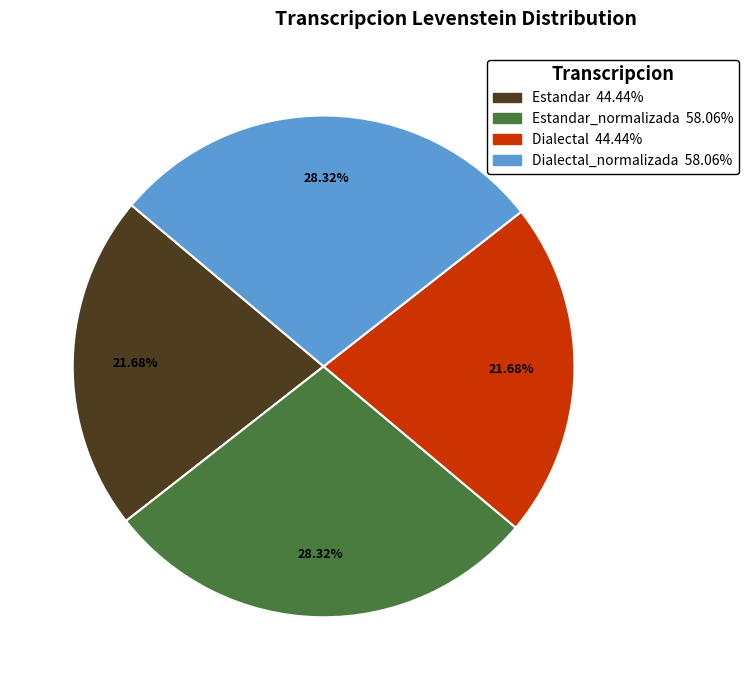

Does any single category account for the majority?

No